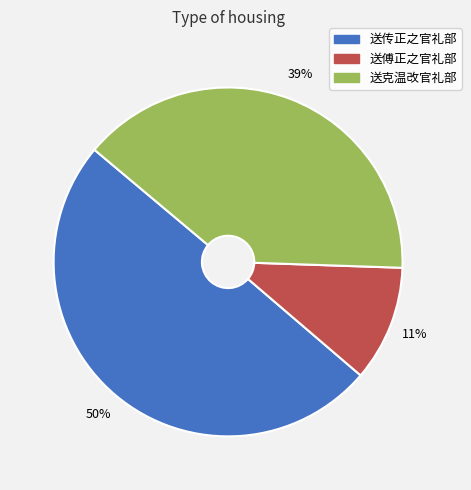

To the nearest percent, what percentage of the pie is 送克温改官礼部?

39%